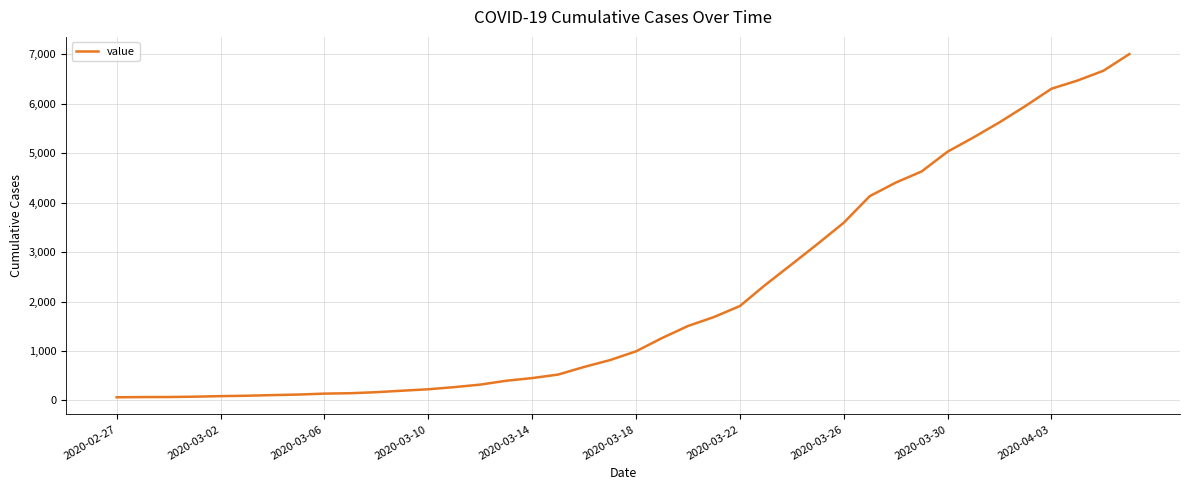

What is the greatest value displayed?

7004